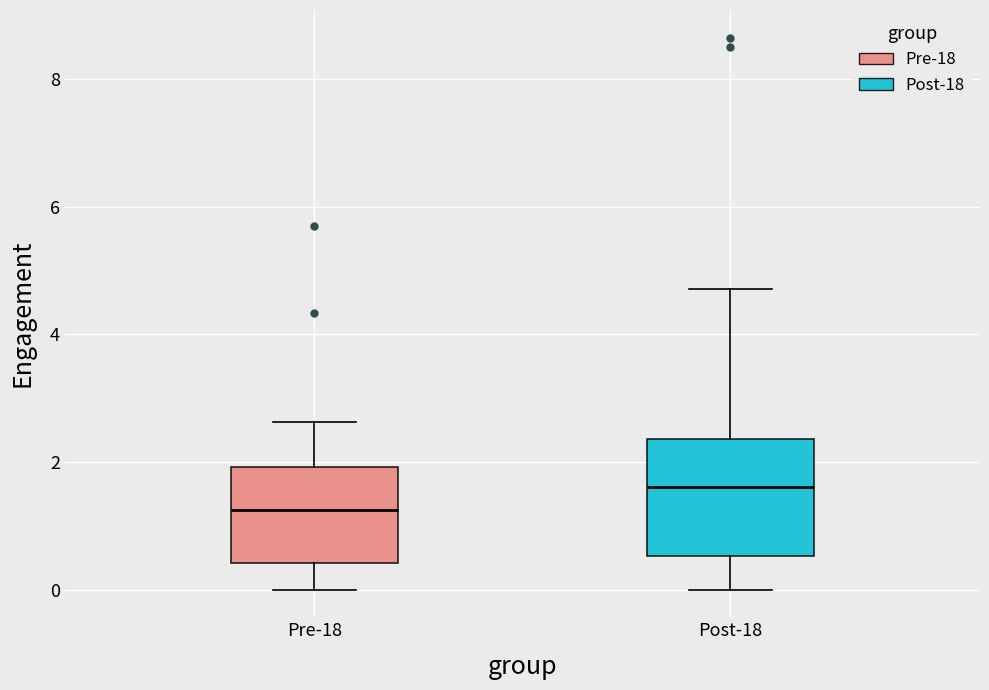

Where does the upper whisker of the box for Pre-18 end on the y-axis? The values are not printed on the chart, so give them approximately, as read against the axis.

2.6